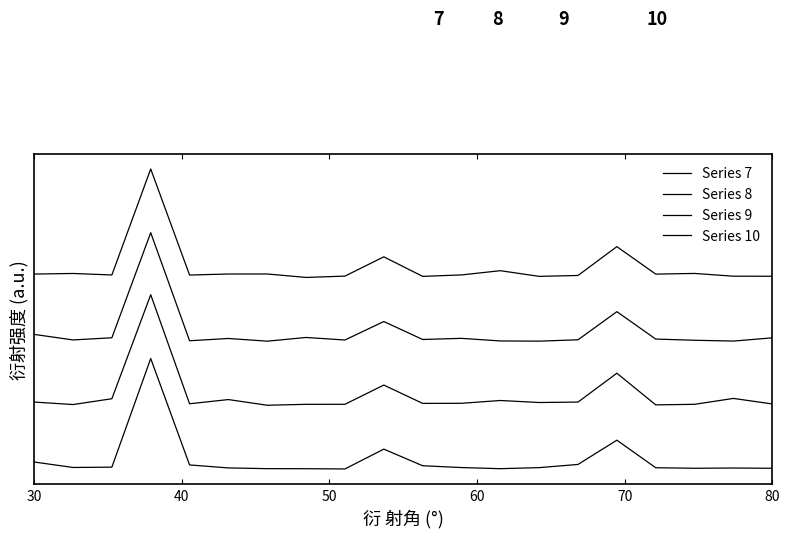

Does the chart have visible grid lines?

No